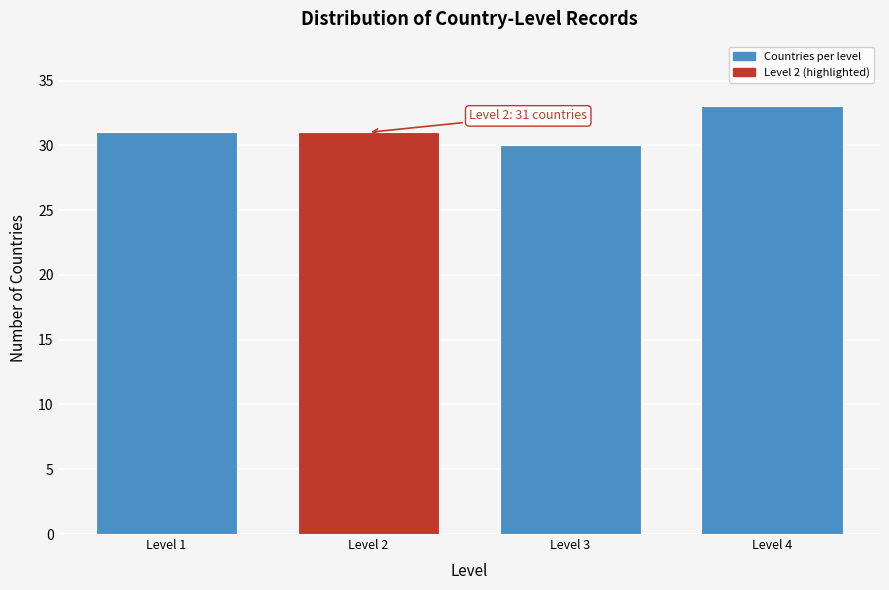

Reading right to left, what are all the values shown in this chart?

Level 4=33	Level 3=30	Level 2=31	Level 1=31